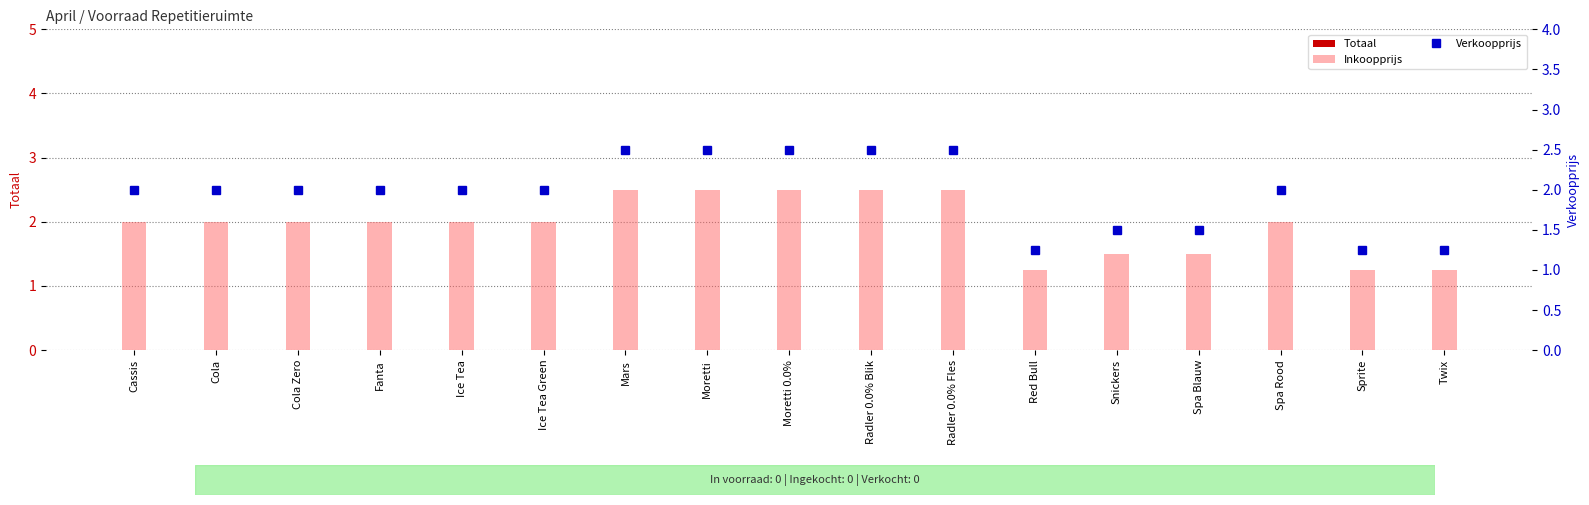

Between Spa Rood and Ice Tea, which is larger?

Spa Rood